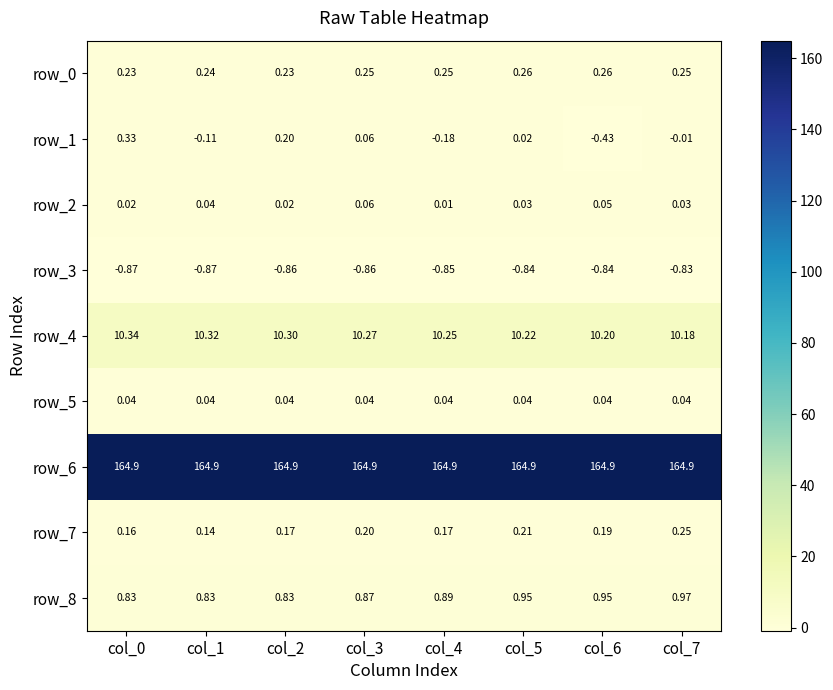

True or false: row_6 has a value of 164.9 at col_3.

True